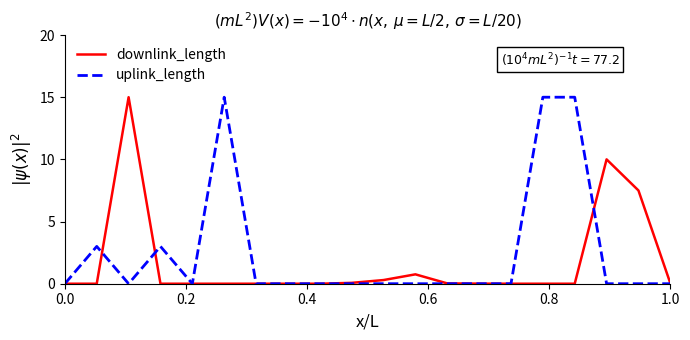

Rank the series by their average value, from lowest to highest.

downlink_length, uplink_length